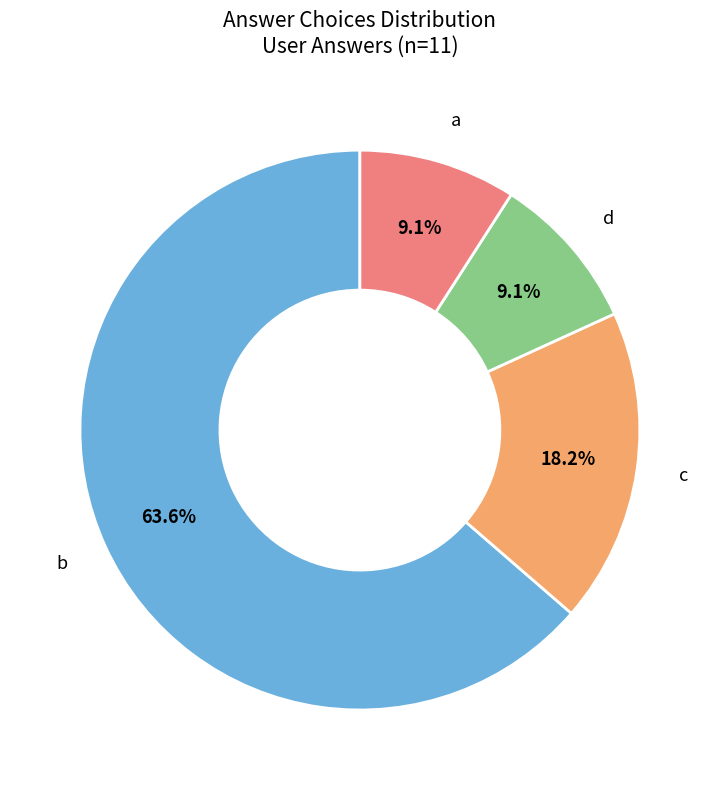

Does any single category account for the majority?

Yes